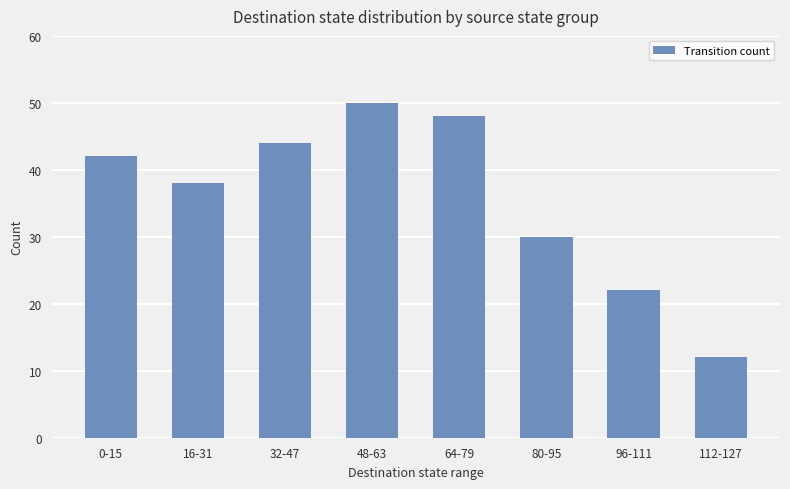

Rank the categories by value from lowest to highest.

112-127, 96-111, 80-95, 16-31, 0-15, 32-47, 64-79, 48-63